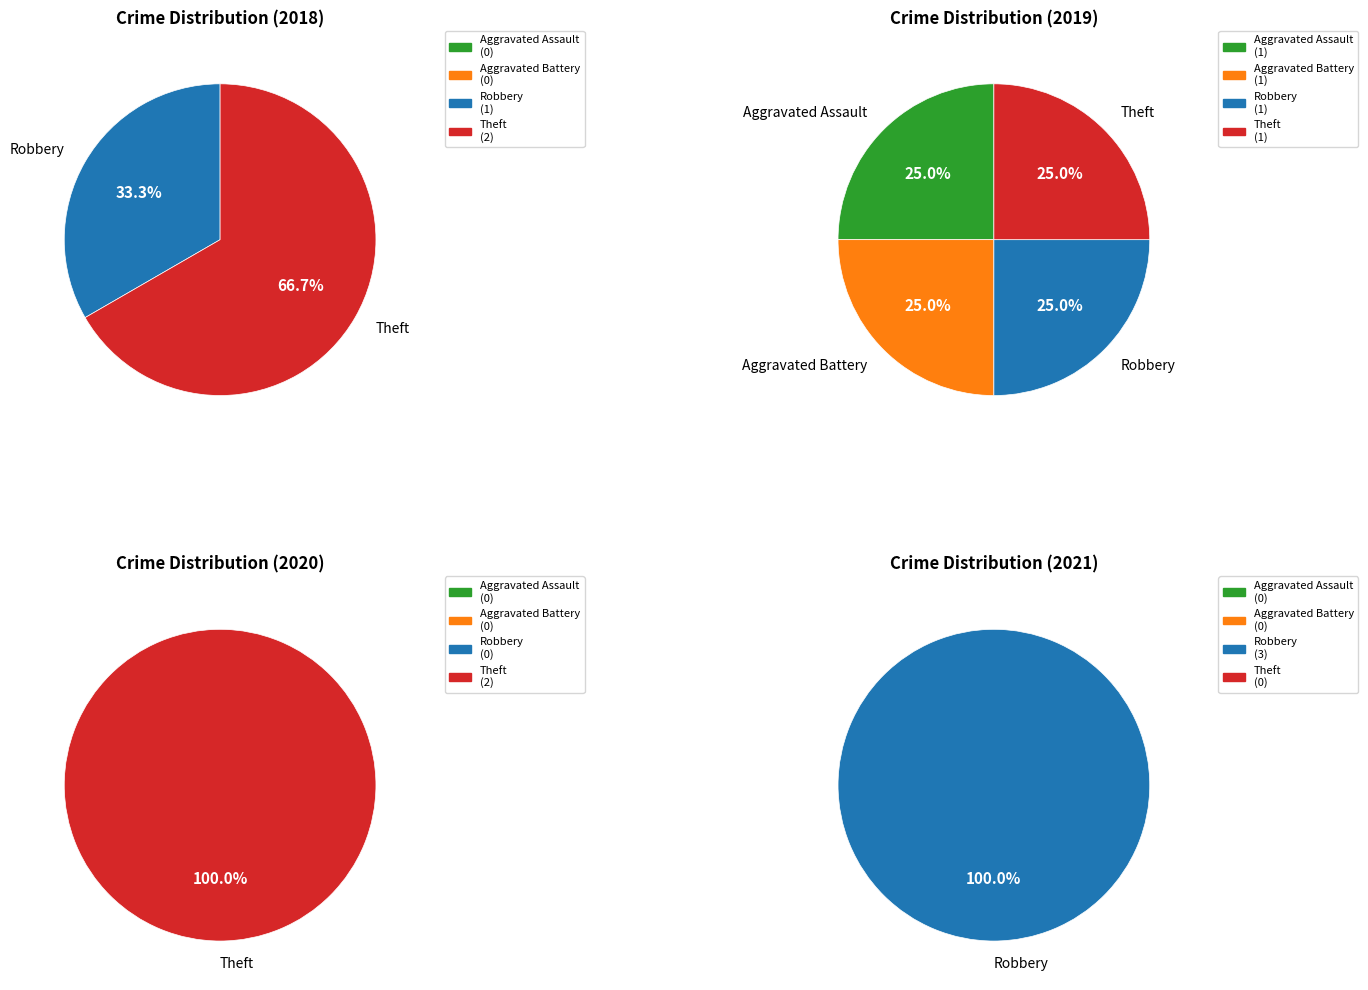

How many segments does this pie chart have?

4